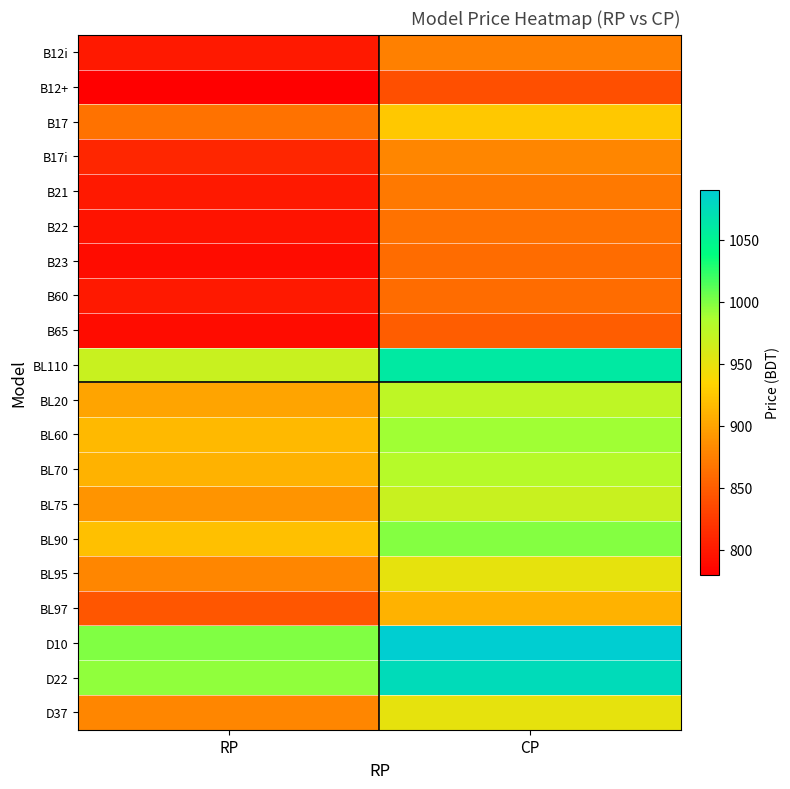

At how many categories does at least one series exceed 1066?

1